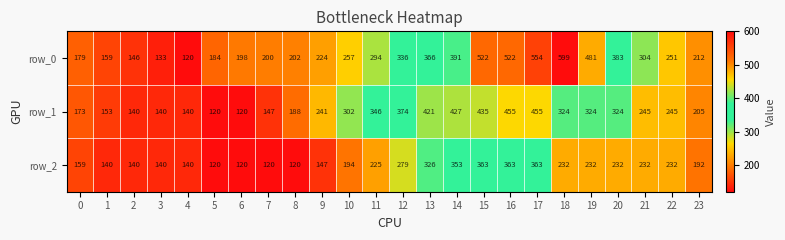

What is the approximate value of row_2 at 19?

232